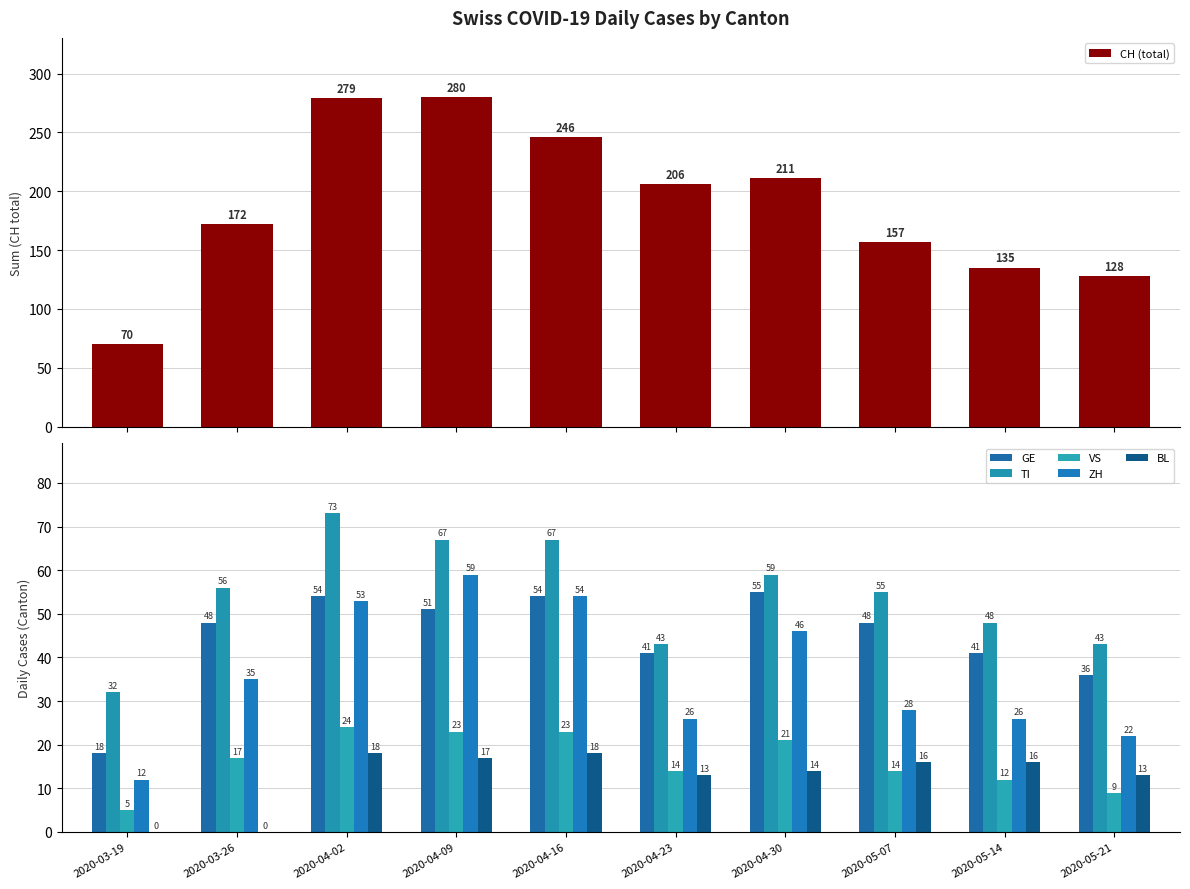

The ZH series shows 46 at 2020-04-30. True or false?

True